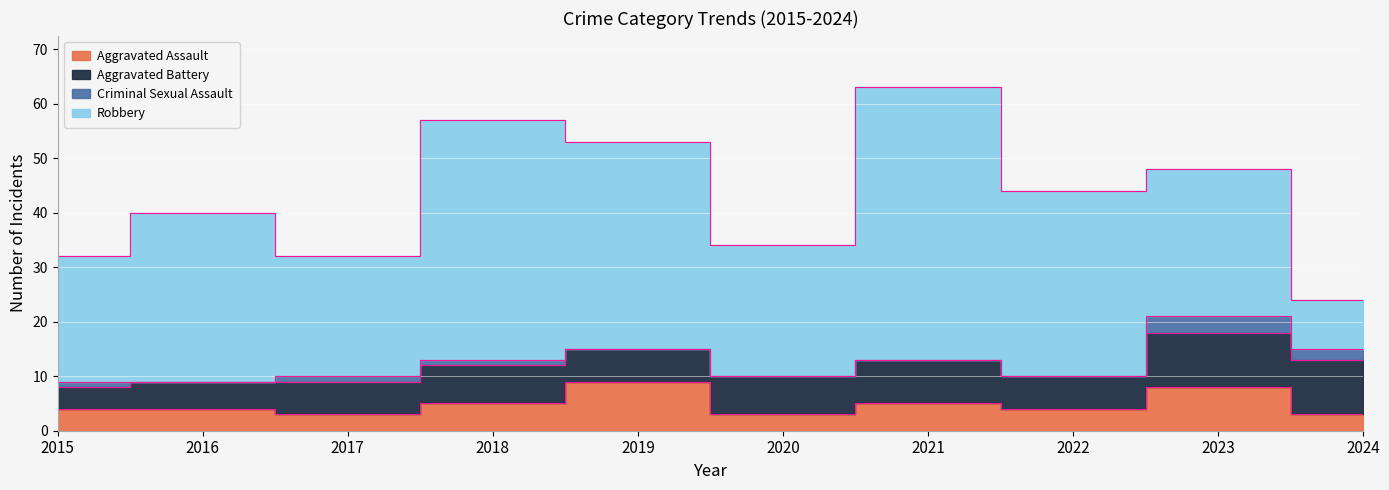

Which has a higher value, 2022 or 2021?

2021